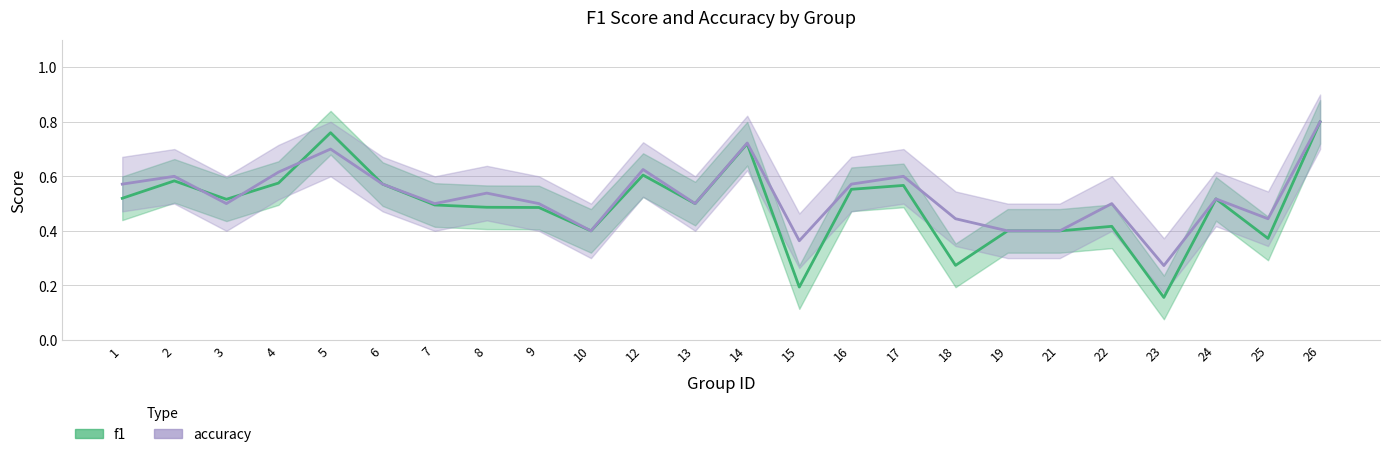

The value of accuracy at 18 is 0.4. True or false?

True